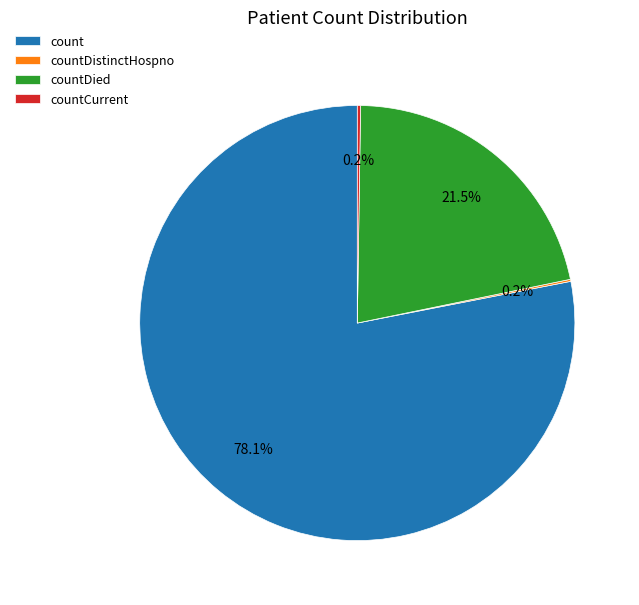

Which has a higher value, countCurrentSuspected or countDied?

countDied